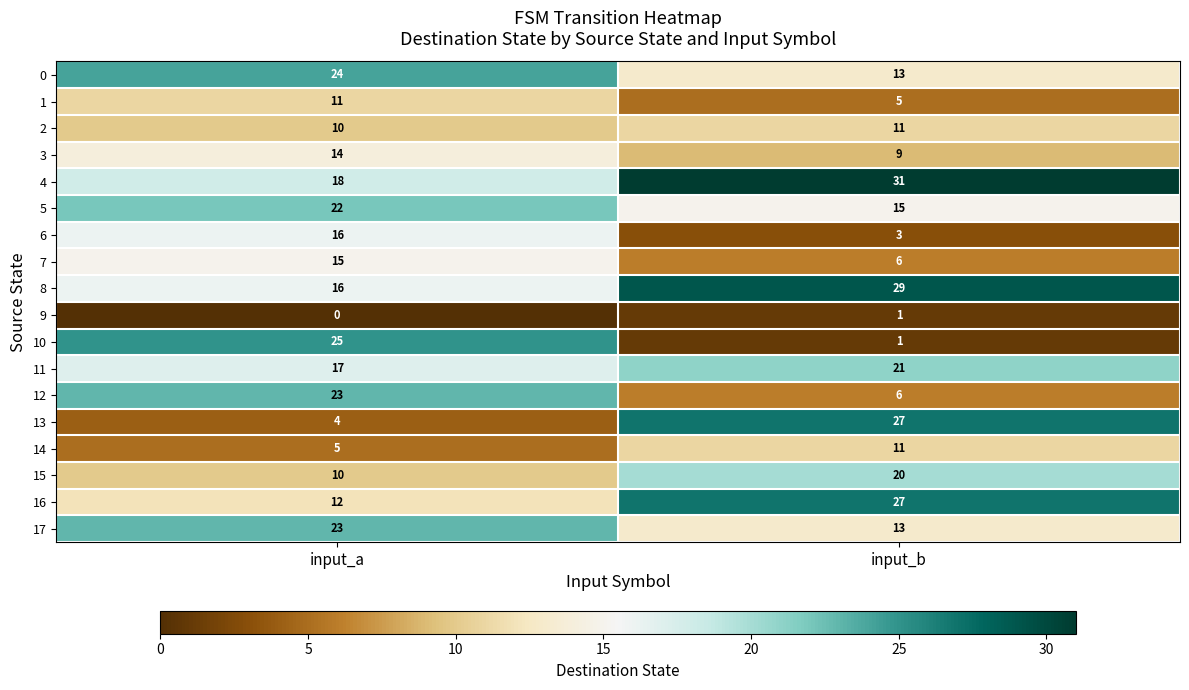

Which label corresponds to the smallest value in the chart?

input_a